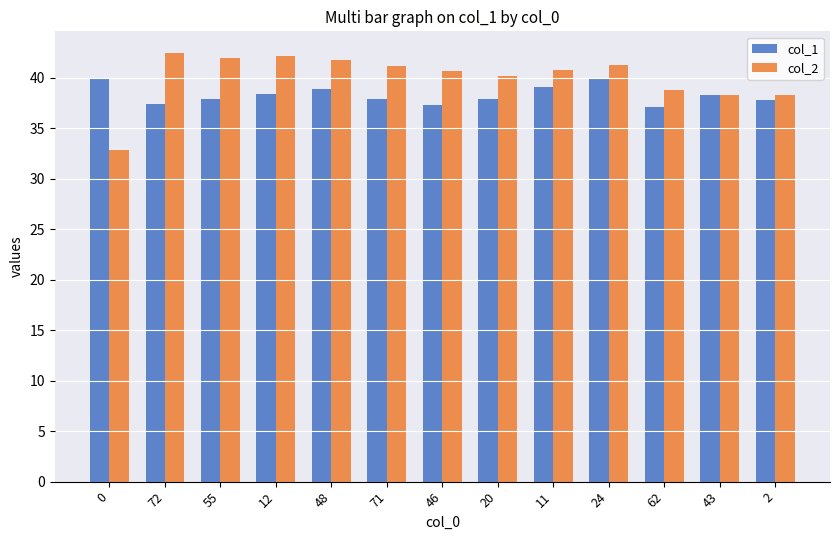

How many bars are there in each group?

2